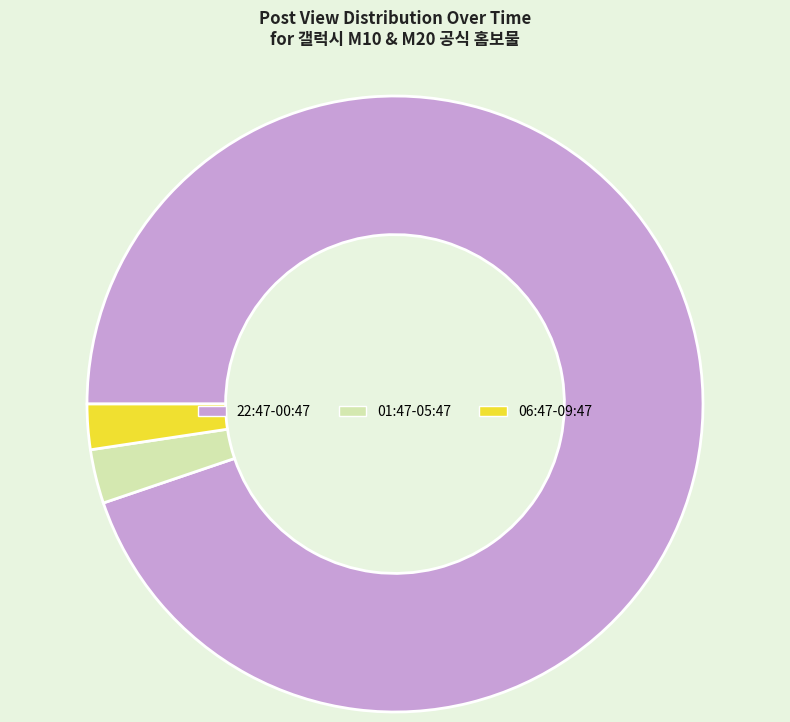

How many slices are in this pie chart?

3